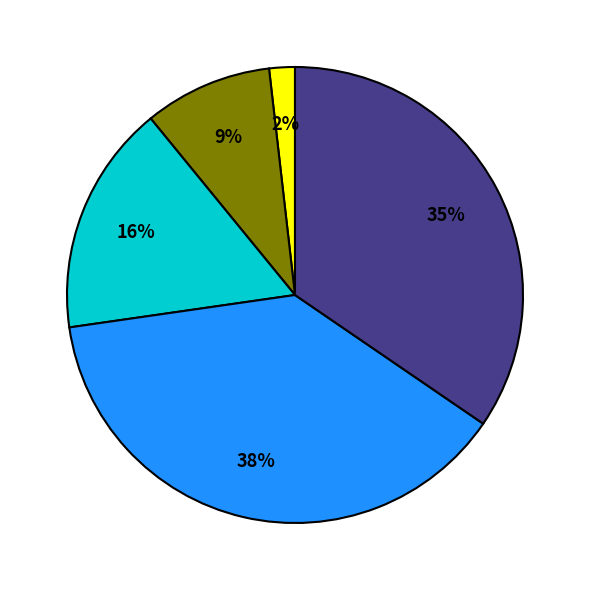

To the nearest percent, what is the difference between the largest and smallest slice percentages?

36%